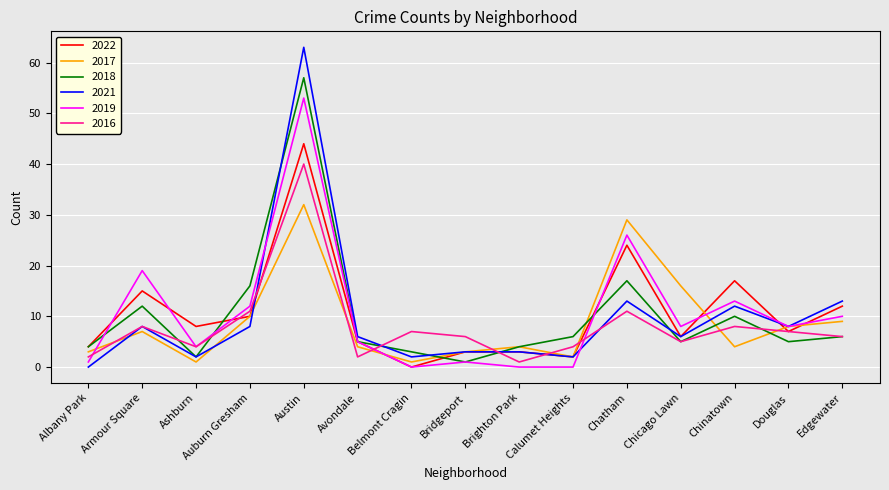

Which series has the widest spread of values?

2021